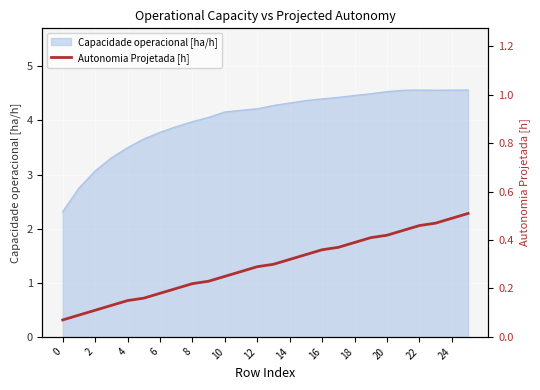

The value of Capacidade operacional [ha/h] at 24 is 4.6. True or false?

True